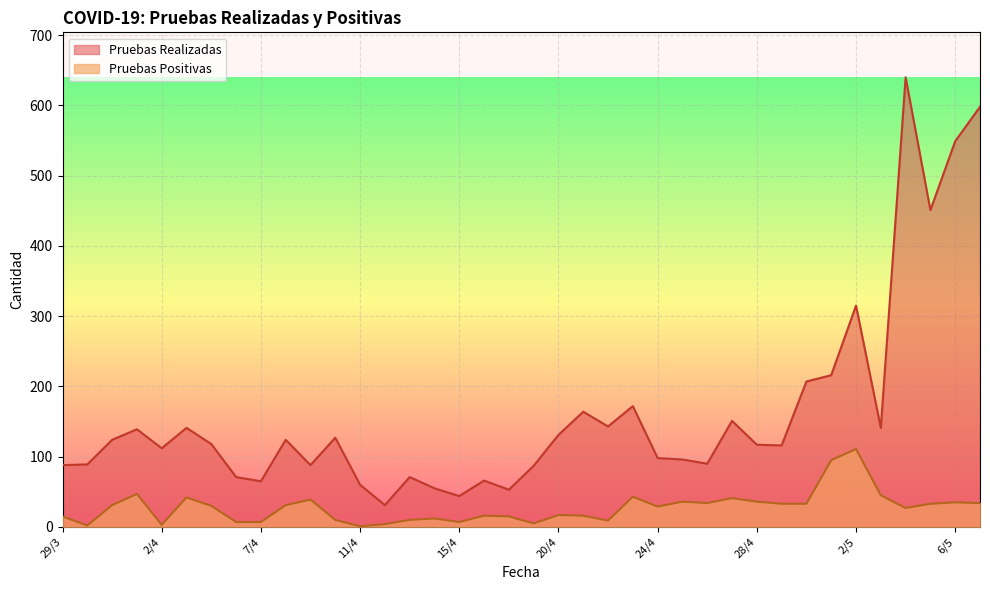

Rank the categories by Pruebas Positivas value from lowest to highest.

11/4, 30/3, 2/4, 12/4, 19/4, 6/4, 7/4, 15/4, 22/4, 10/4, 13/4, 14/4, 29/3, 17/4, 16/4, 21/4, 20/4, 4/5, 24/4, 5/4, 31/3, 8/4, 29/4, 30/4, 5/5, 26/4, 7/5, 6/5, 25/4, 28/4, 9/4, 27/4, 3/4, 23/4, 3/5, 1/4, 1/5, 2/5